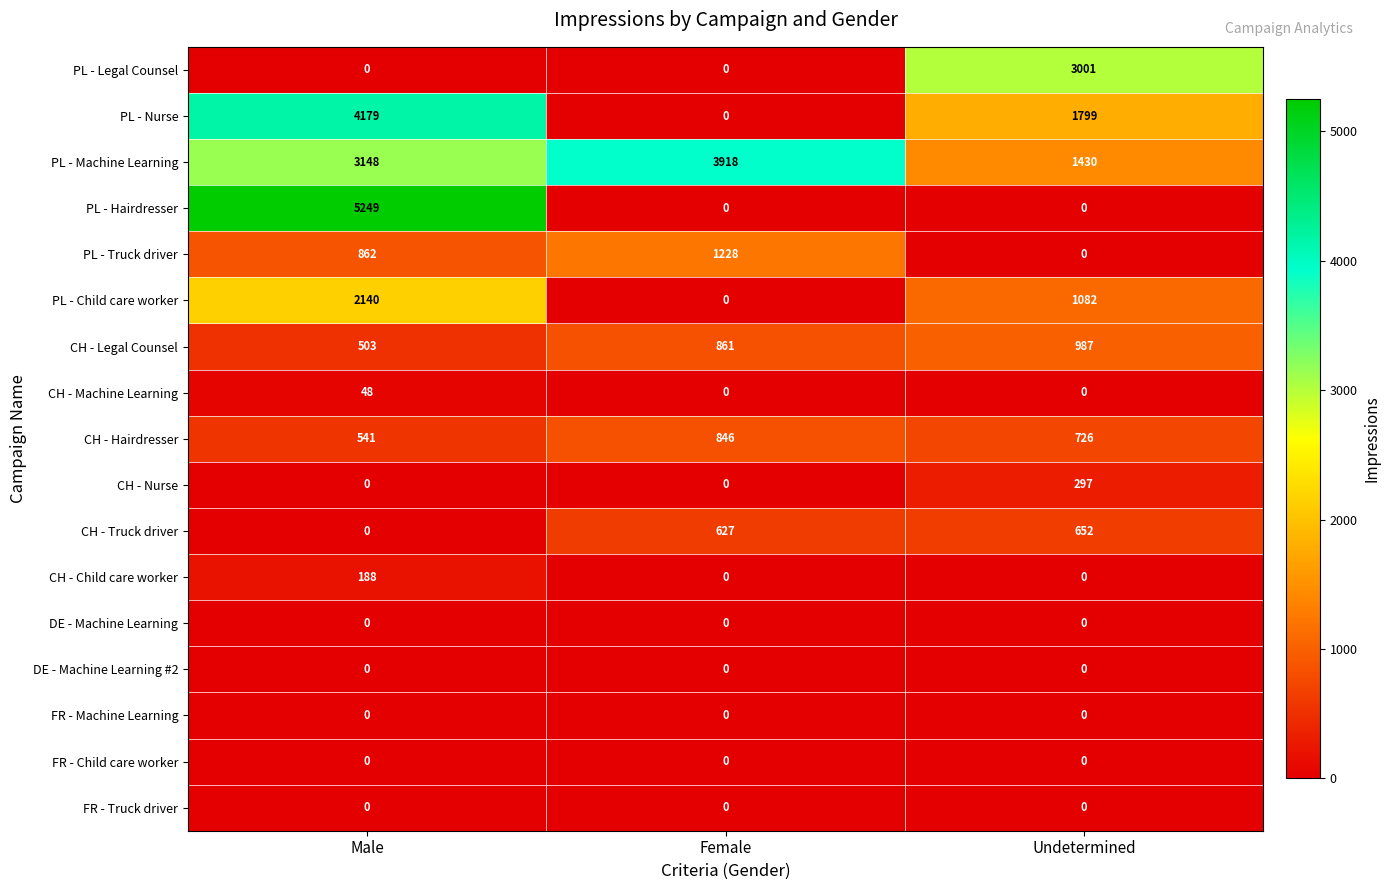

What is the spread (max minus min) of values at Female?

3918